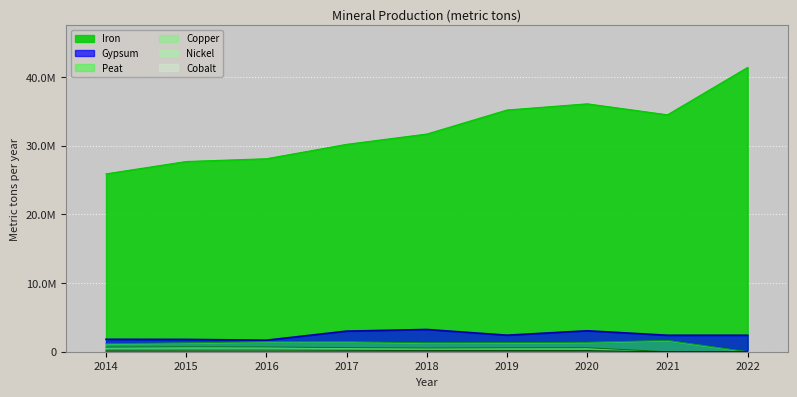

What is the spread (max minus min) of values at 2016?

28095784